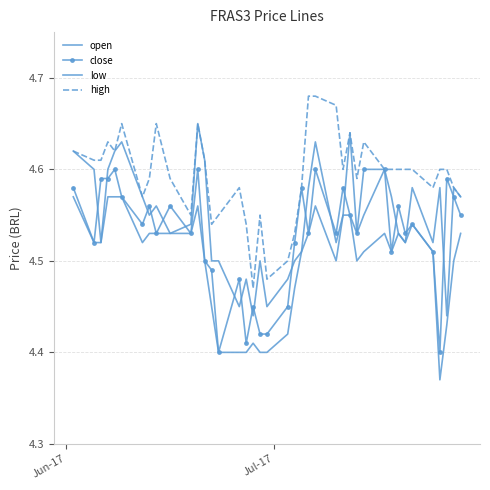

How many lines are shown in the chart?

4